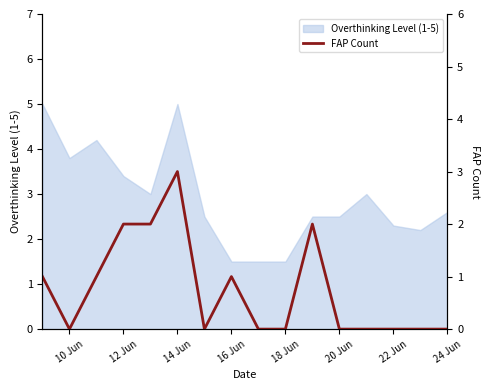

What is the highest value of the Overthinking Level (1-5) series?

5.0